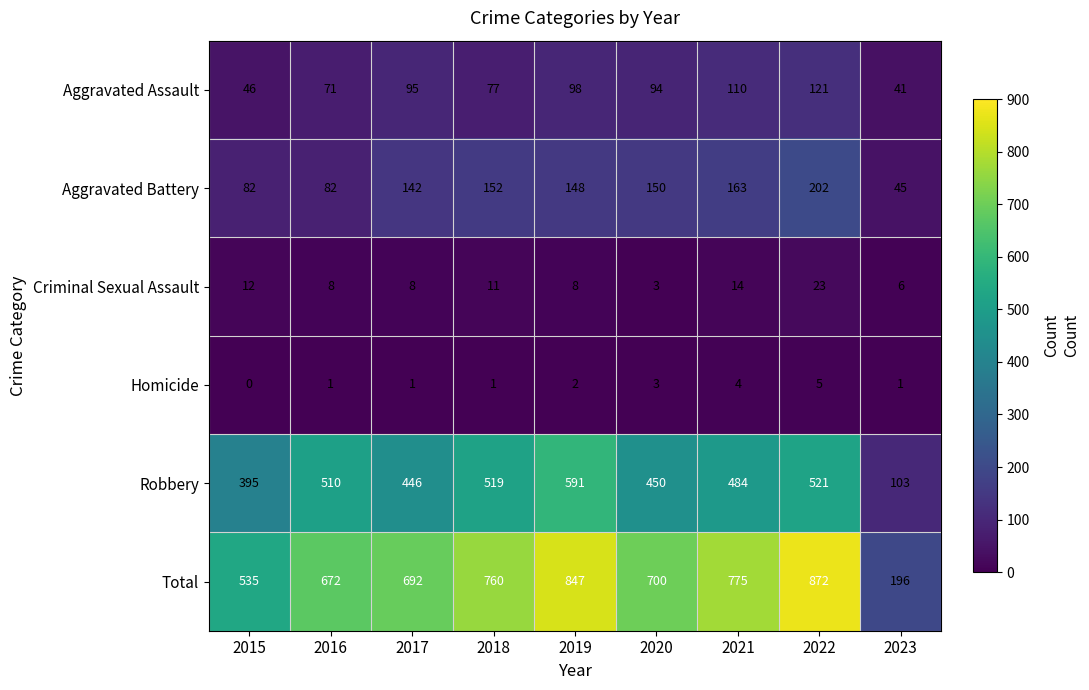

Which series has the largest range (max minus min)?

Total